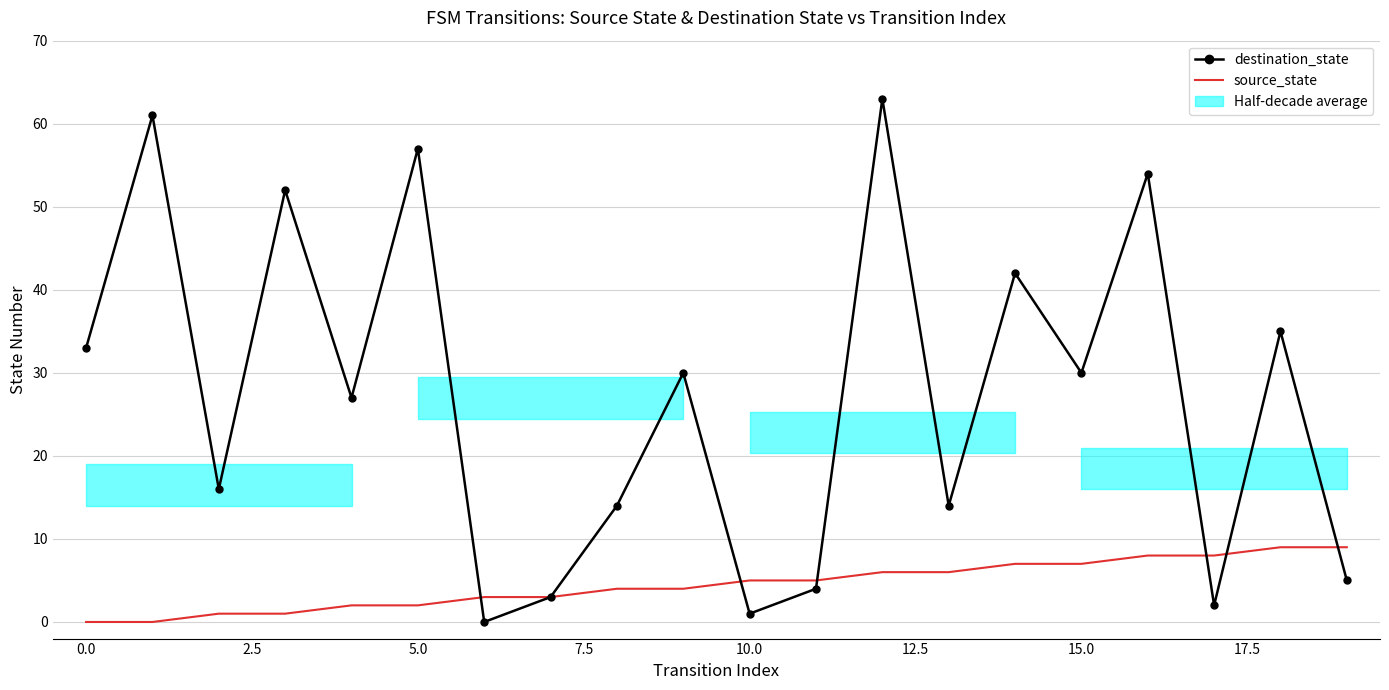

The value of destination_state at 14 is 28. True or false?

False